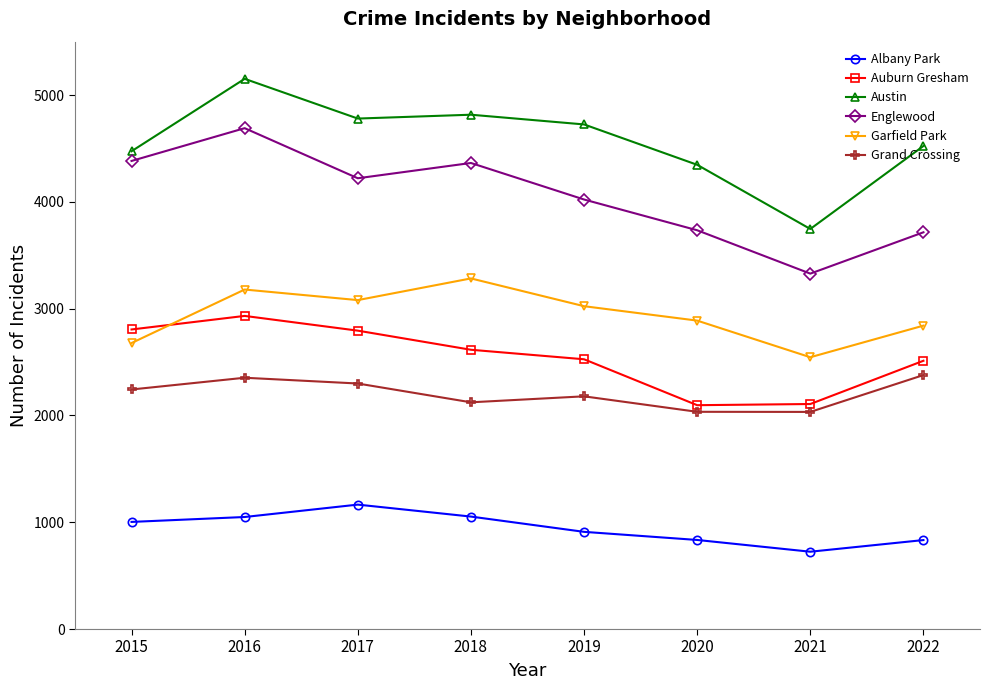

What is the difference between the maximum and minimum values in the Englewood series?

1362